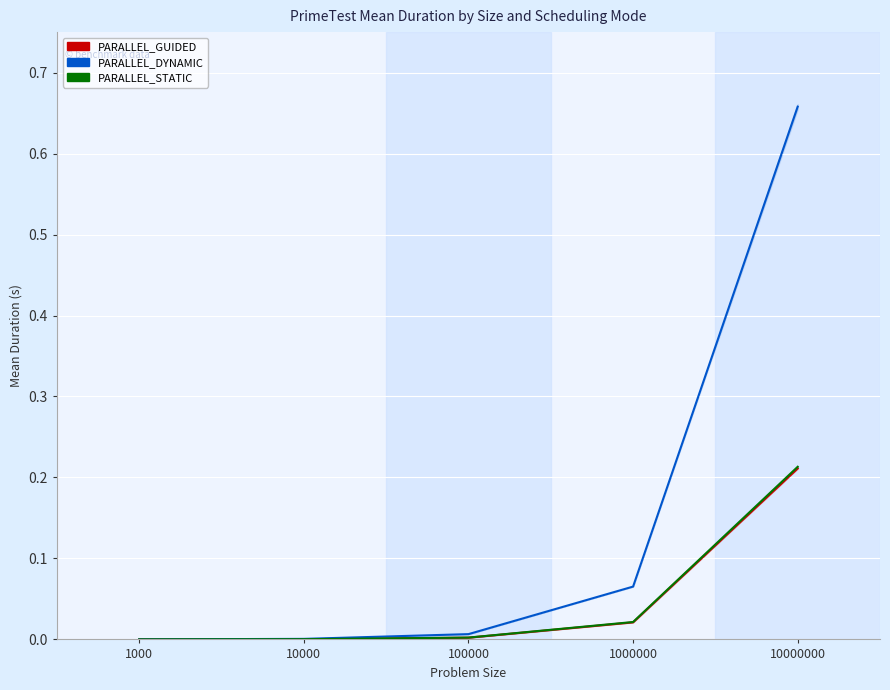

Reading left to right, list all the values displayed in this chart.

PARALLEL_GUIDED: 0.0	0.0	0.0	0.0	0.2
PARALLEL_DYNAMIC: 0.0	0.0	0.0	0.1	0.7
PARALLEL_STATIC: 0.0	0.0	0.0	0.0	0.2